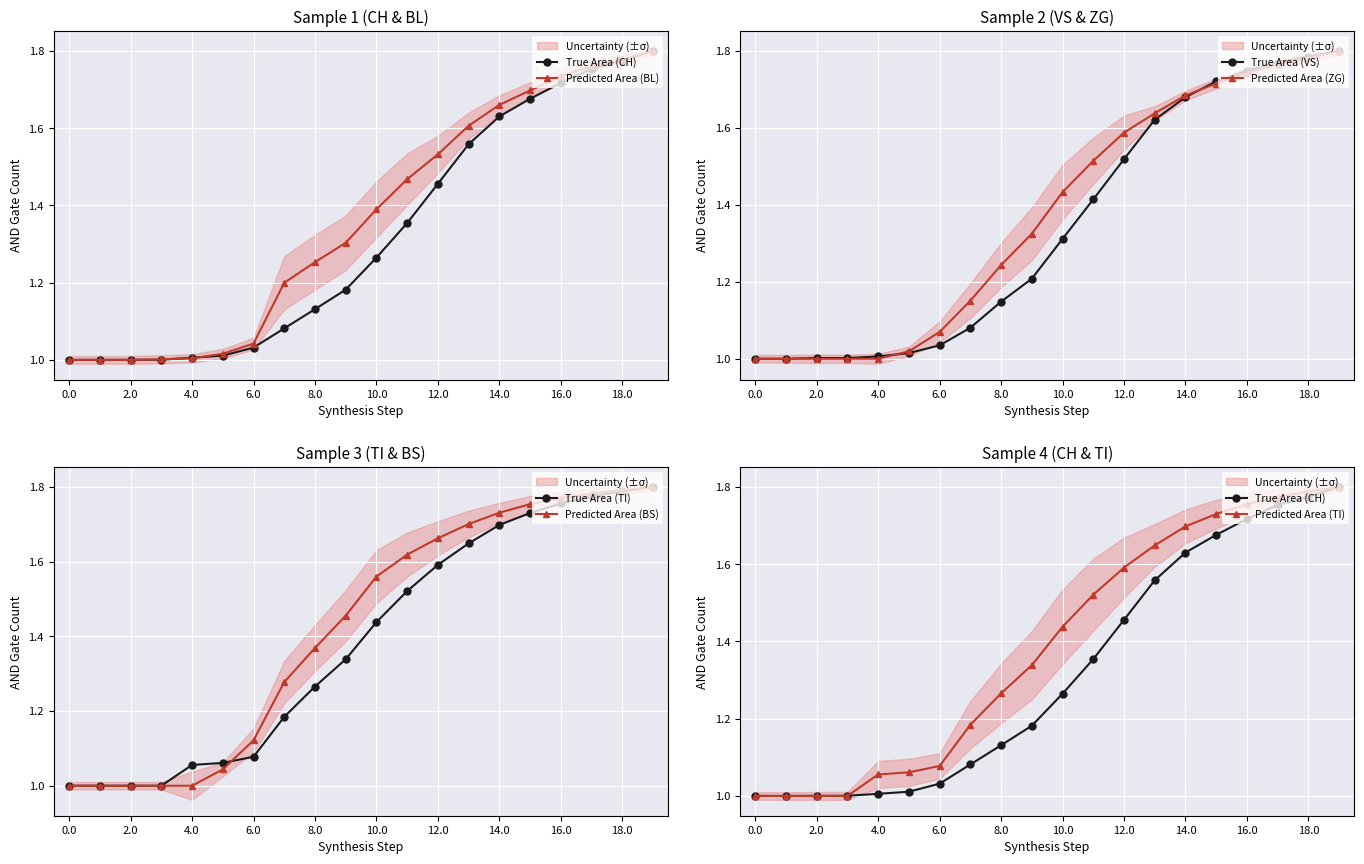

Is the value of True Area (VS) at 10.0 greater than the value of Predicted Area (ZG) at 2.0?

Yes